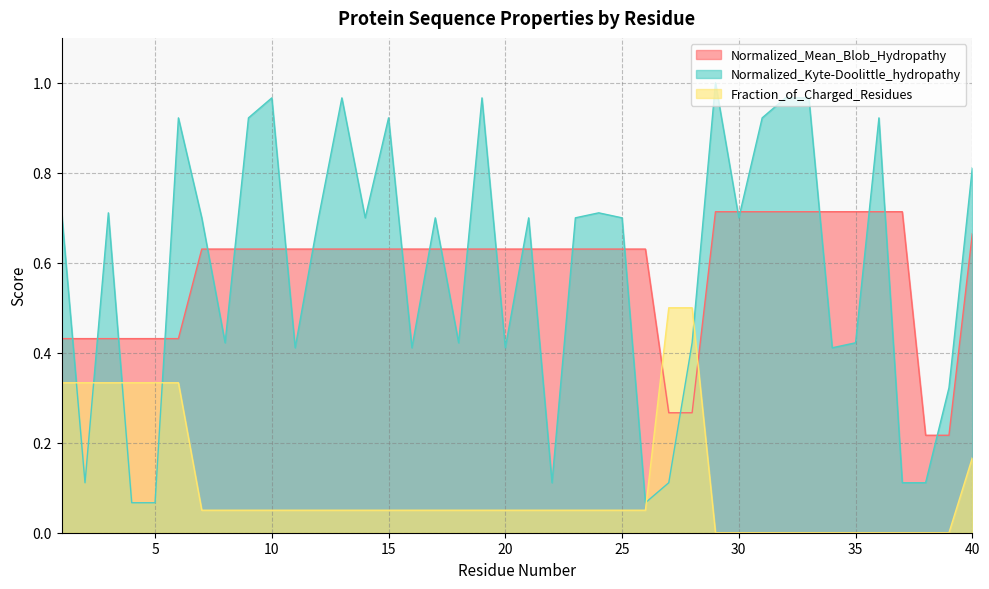

Which series has the largest range (max minus min)?

Normalized_Kyte-Doolittle_hydropathy